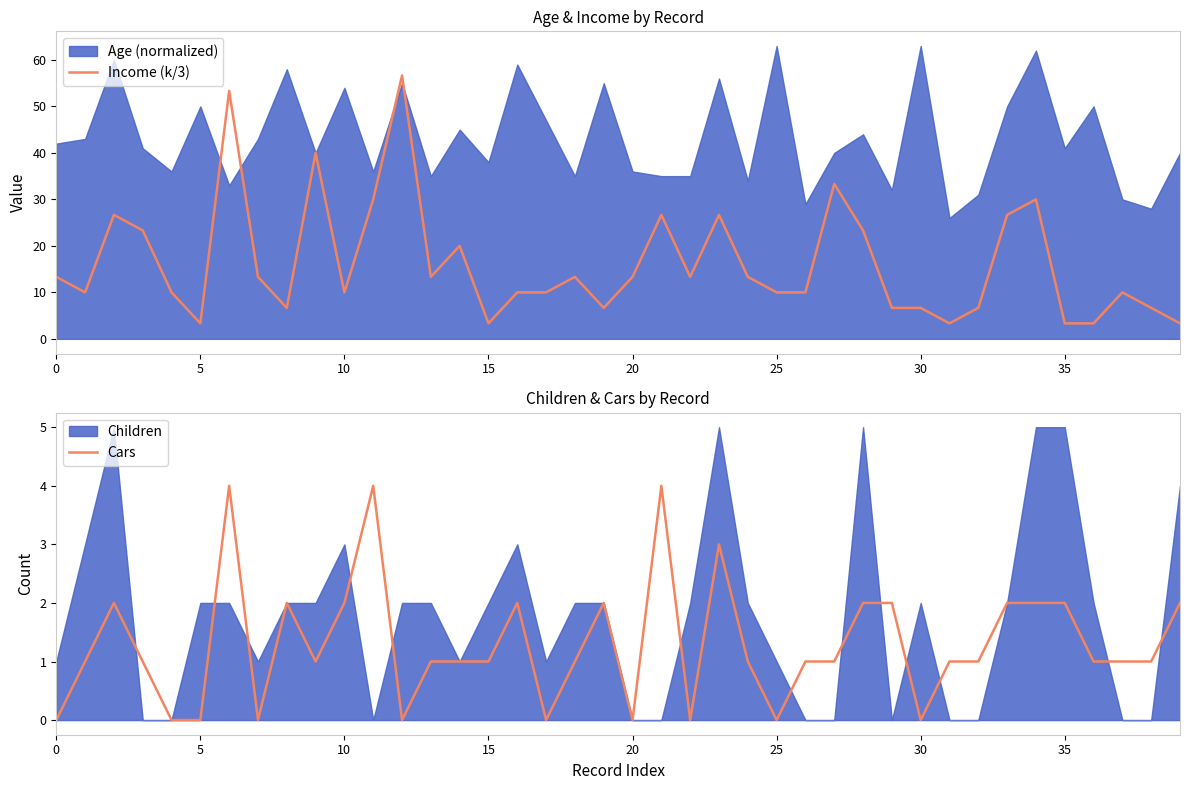

What is the average value of the Income (k/3) series?

16.2